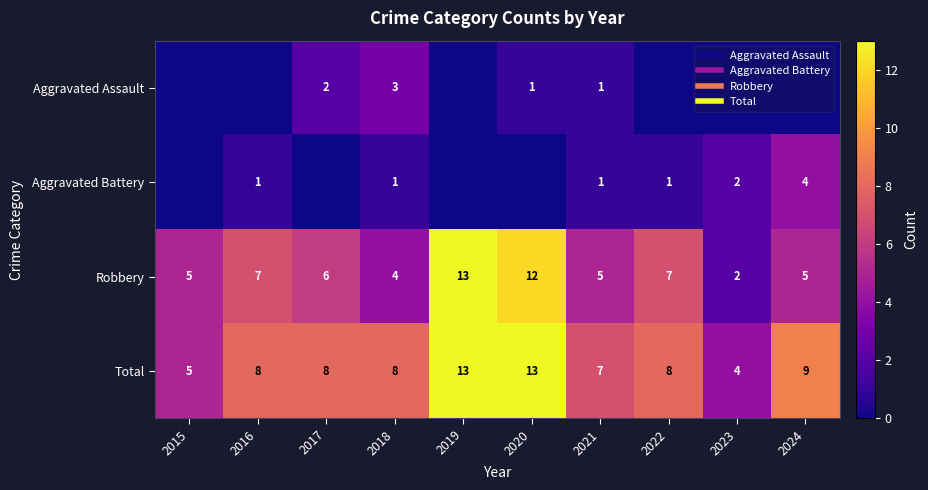

Is it true that Robbery equals 2 at 2024?

False